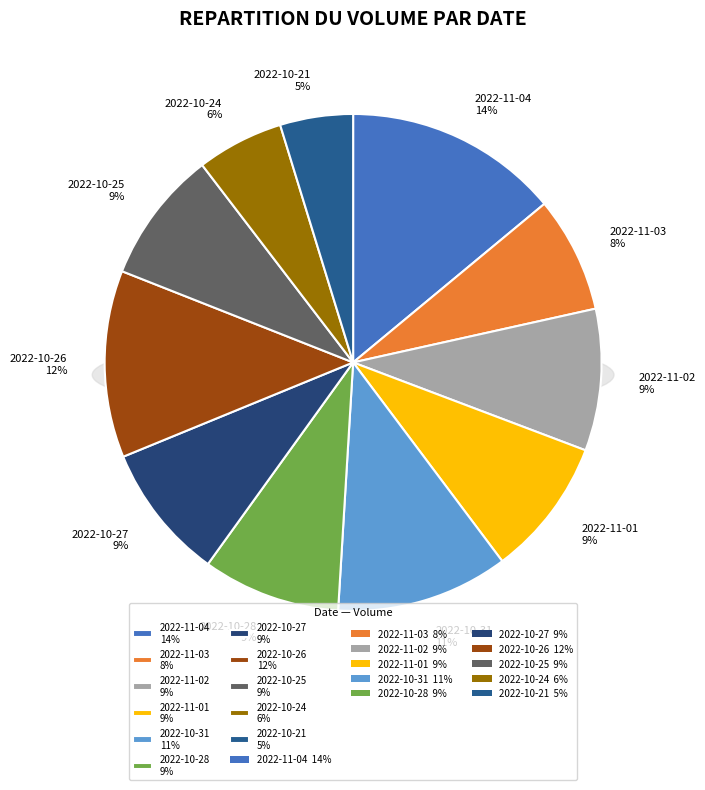

Between 2022-10-28 and 2022-10-25, which is larger?

2022-10-28